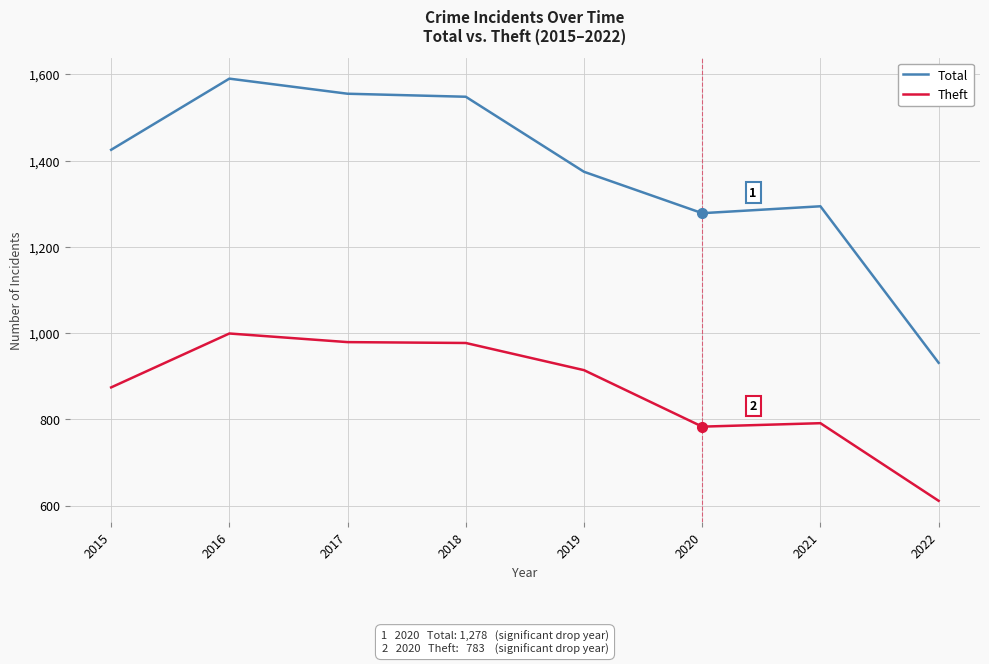

What is the lowest value of the Total series?

931